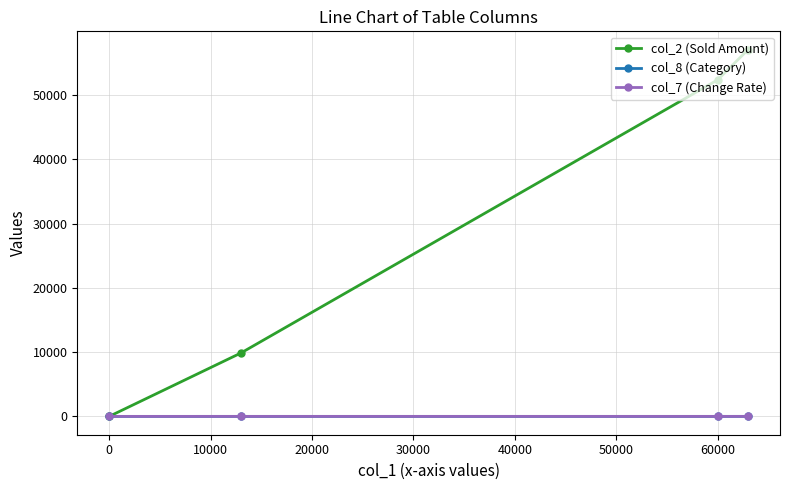

Which series has the largest total across all categories?

col_2 (Sold Amount)